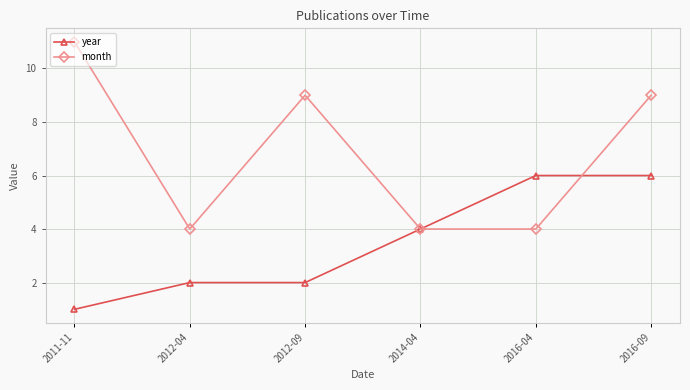

At 2011-11, list the series in order from largest to smallest.

month, year